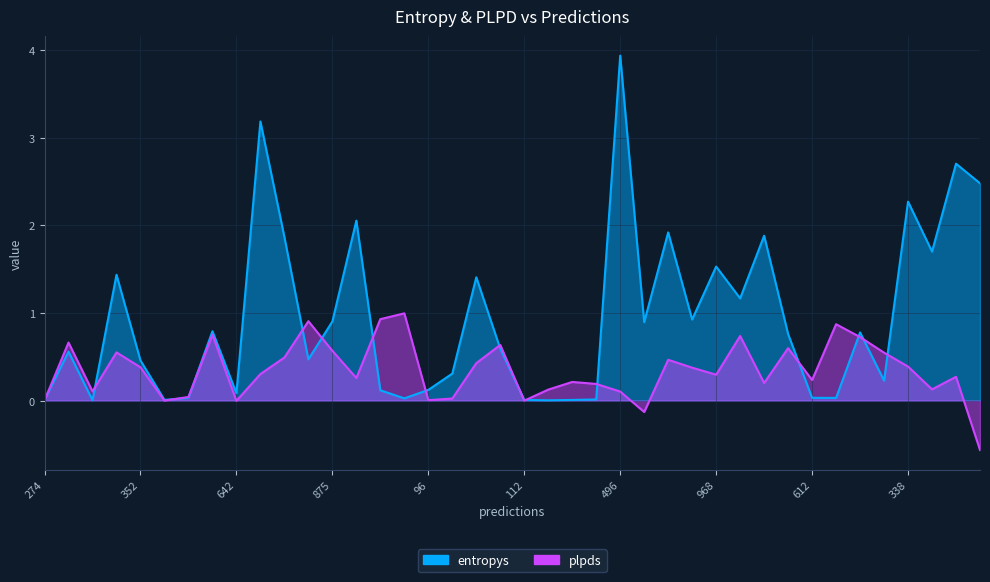

Count the number of data series in this chart.

2